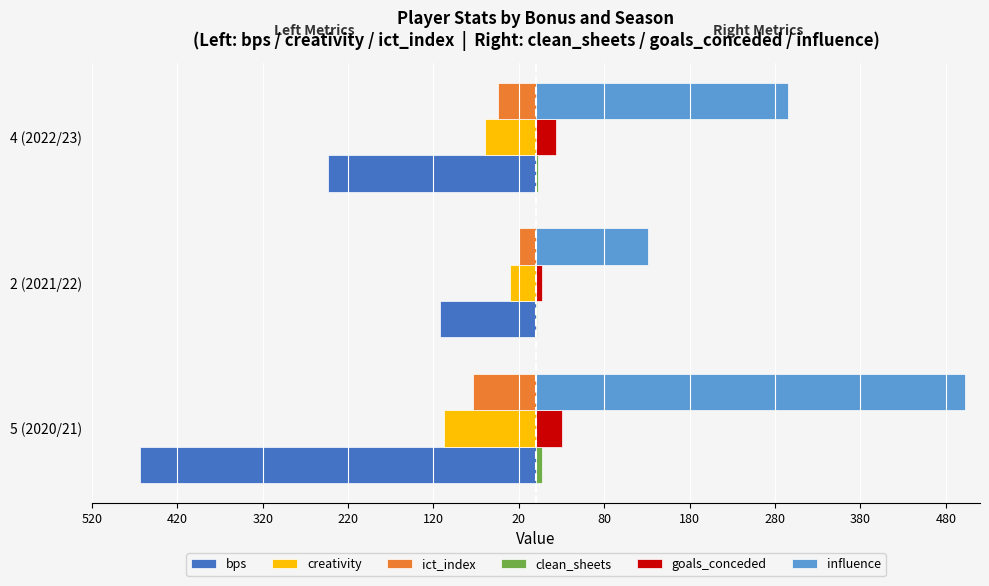

How many values in the influence series exceed 294?

2